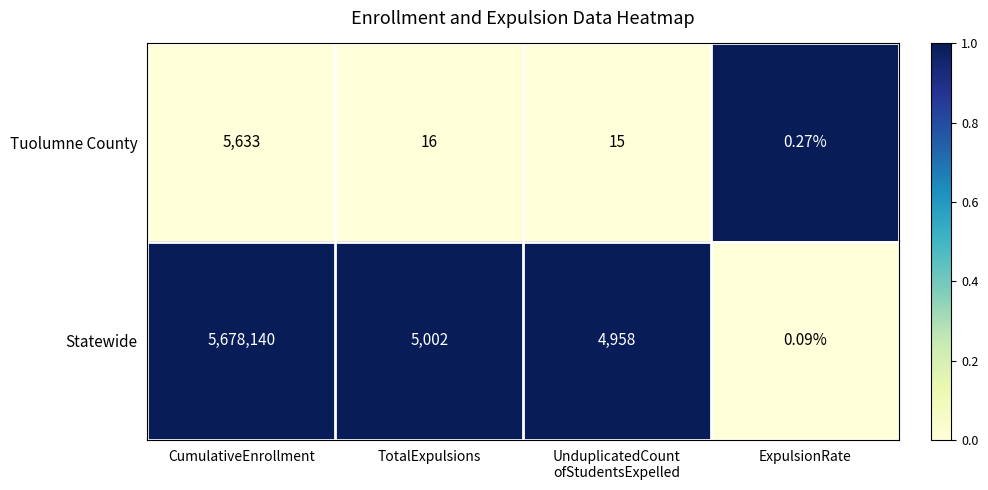

Where is Statewide nearest to the value 2839070?

TotalExpulsions